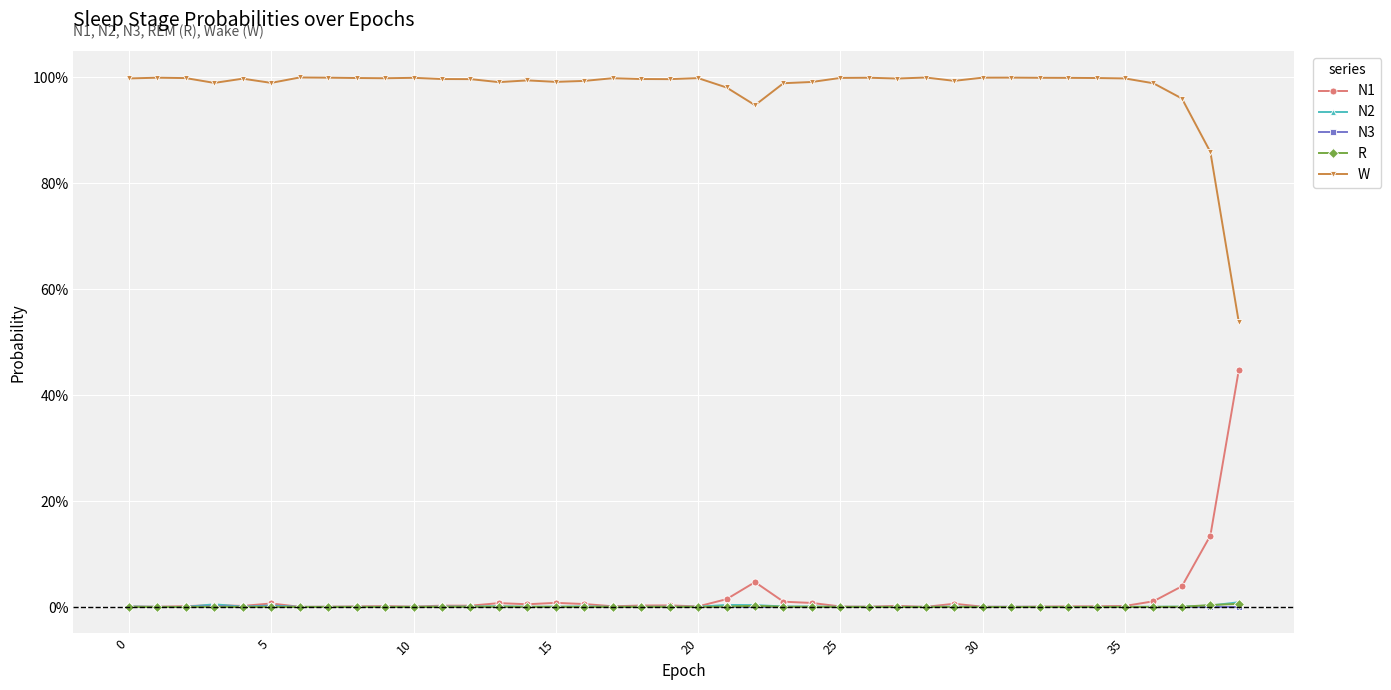

At which category does N3 reach its first local peak?

5